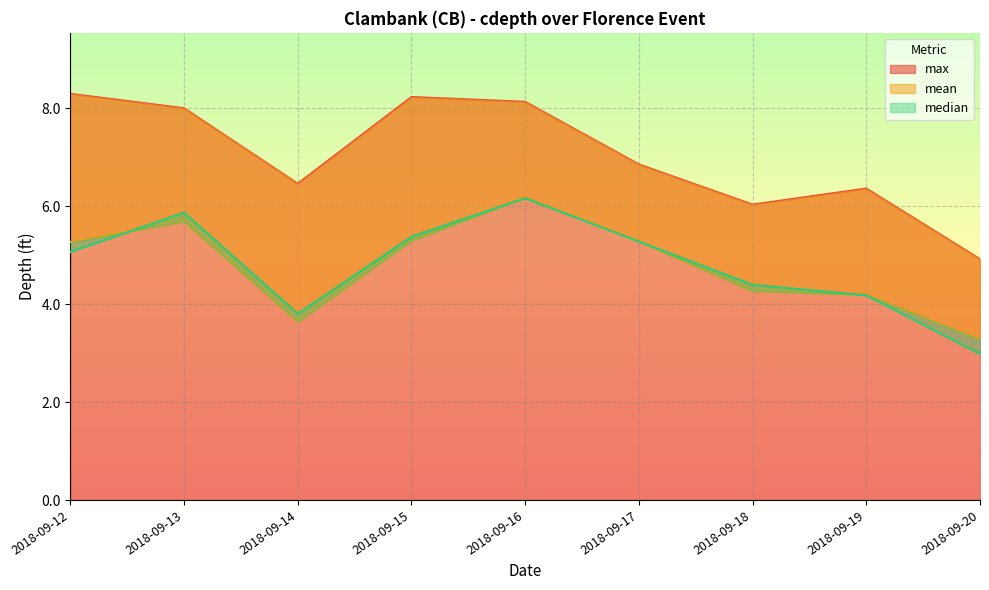

How many times do mean and median cross each other?

4